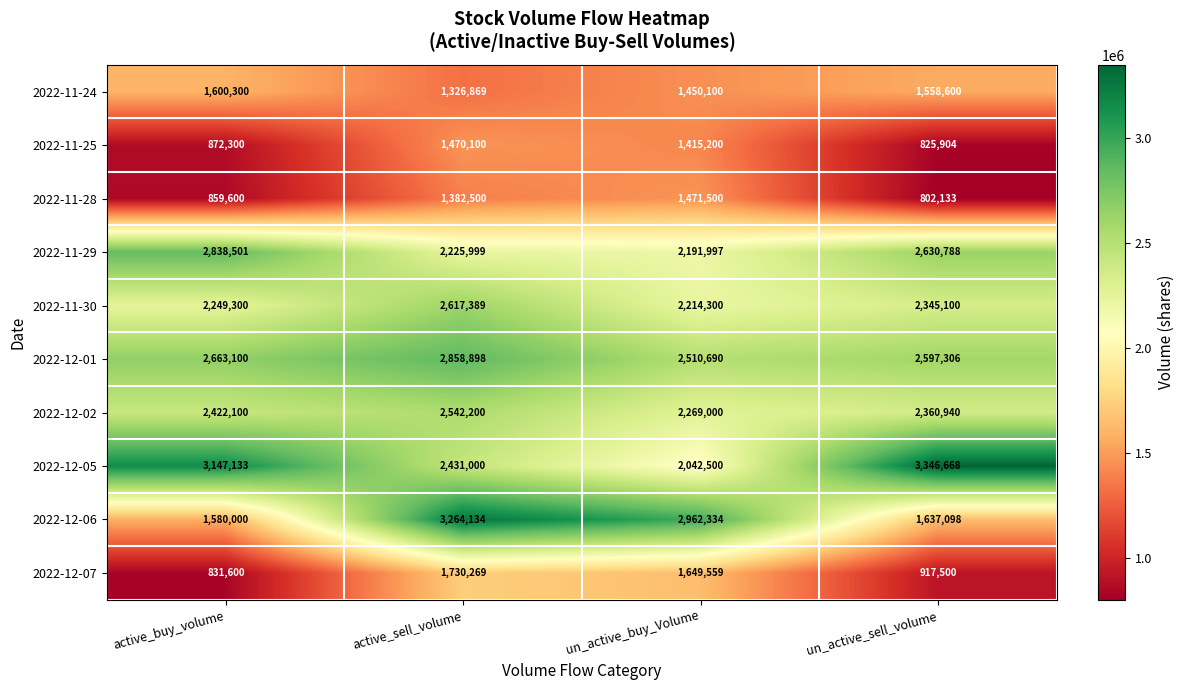

What is the difference between the highest and lowest values at active_buy_volume?

2315533